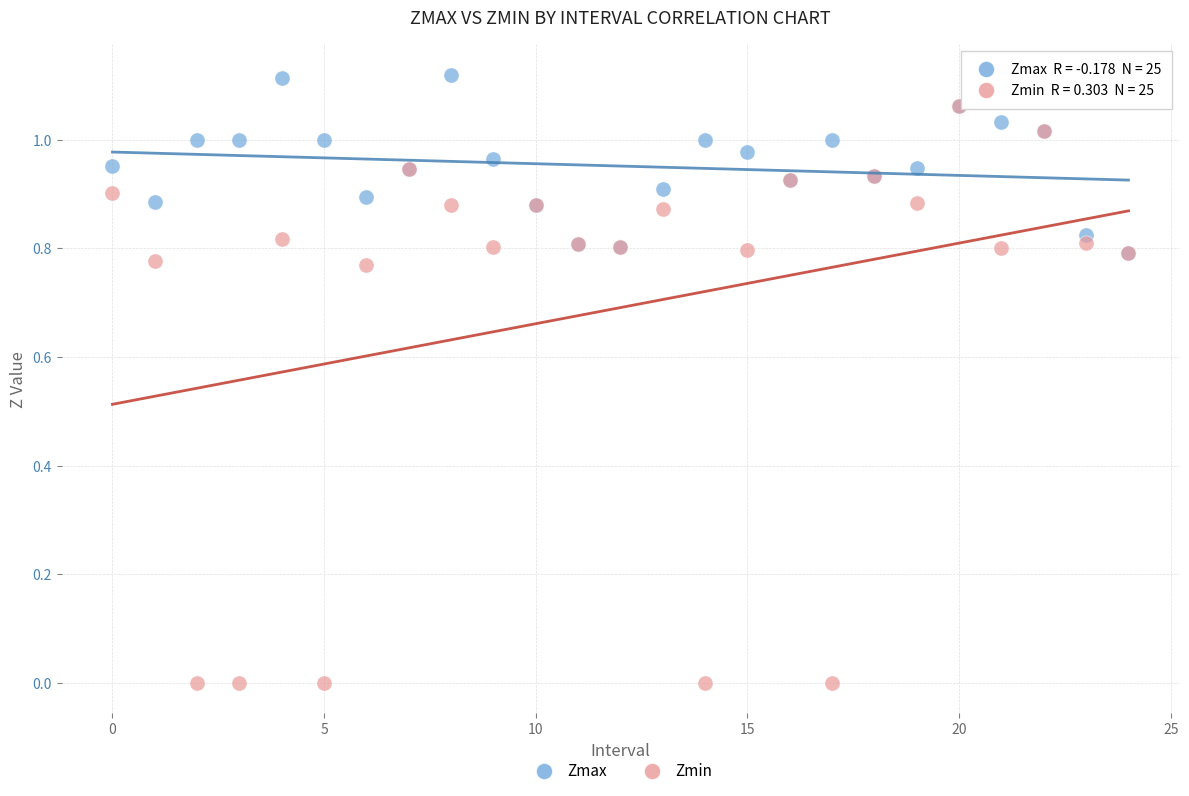

What are all the series names shown in the legend?

Zmax, Zmin